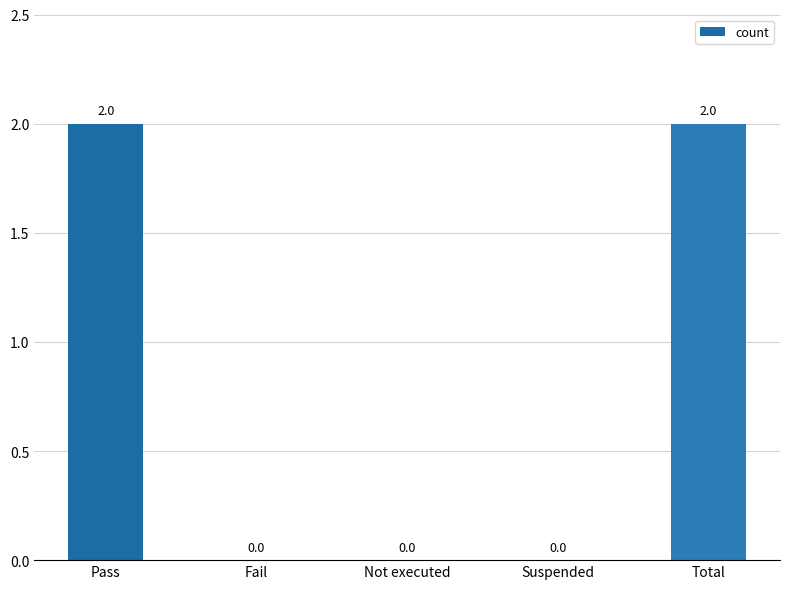

Count the values in the range 0 to 2.

5